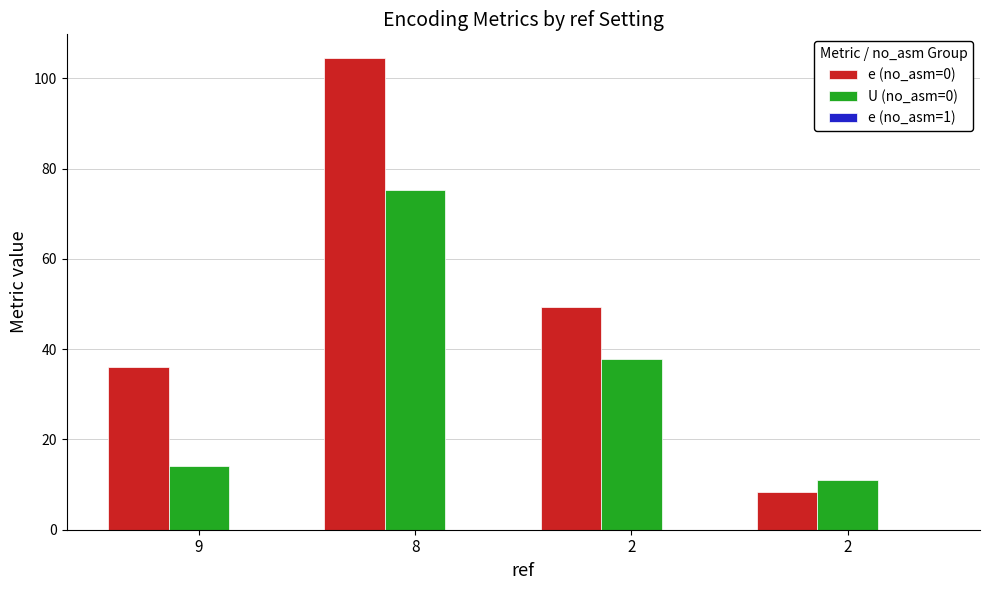

Reading left to right, what are all the values shown in this chart?

e (no_asm=0): 9=36.1	8=104.5	2=49.4	2=8.4
U (no_asm=0): 9=14.2	8=75.3	2=37.8	2=10.9
e (no_asm=1): 9=0.0	8=0.0	2=0.0	2=0.0